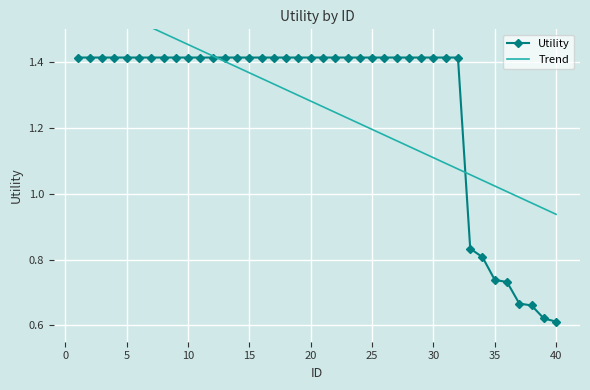

The value of Utility at 30 is 0.9. True or false?

False